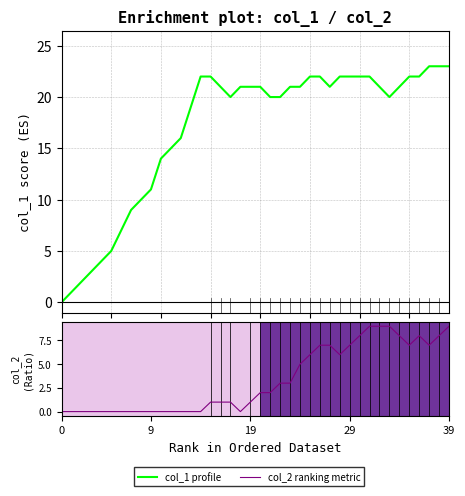

The col_1 profile series shows 7 at 9. True or false?

False